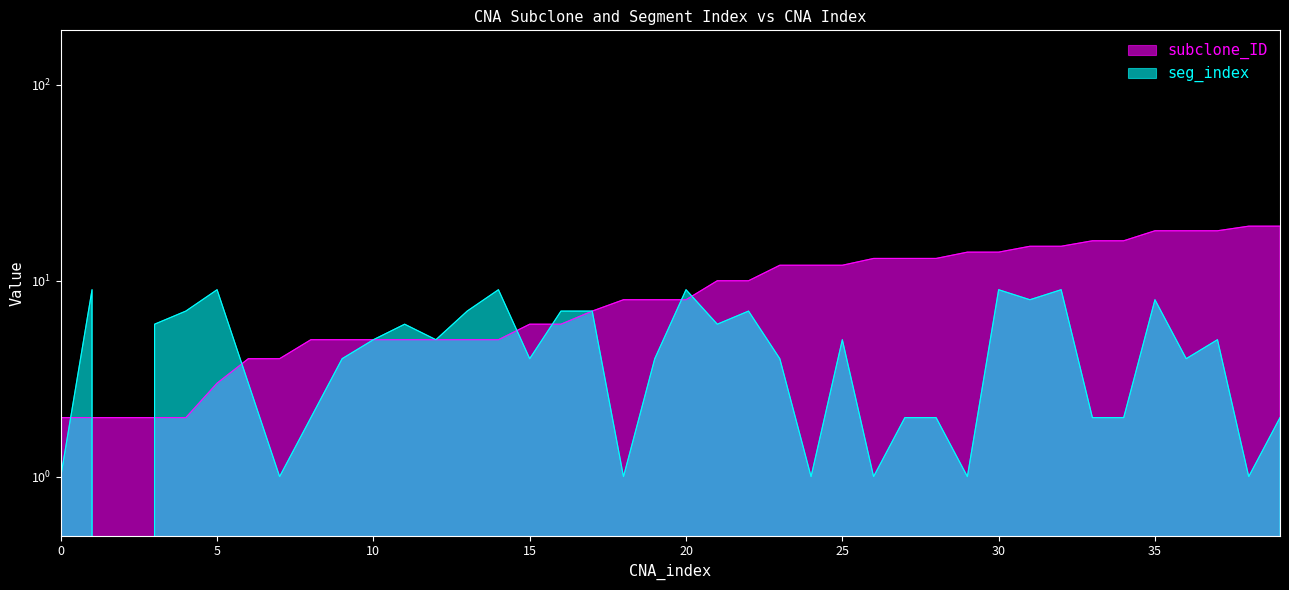

Reading left to right, transcribe all the data shown in this chart.

subclone_ID: 2	2	2	2	2	3	4	4	5	5	5	5	5	5	5	6	6	7	8	8	8	10	10	12	12	12	13	13	13	14	14	15	15	16	16	18	18	18	19	19
seg_index: 1	9	0	6	7	9	3	1	2	4	5	6	5	7	9	4	7	7	1	4	9	6	7	4	1	5	1	2	2	1	9	8	9	2	2	8	4	5	1	2